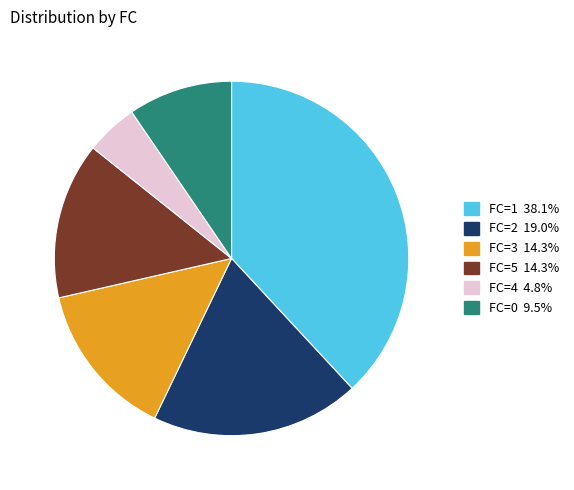

Is there any slice that represents more than half of the pie?

No